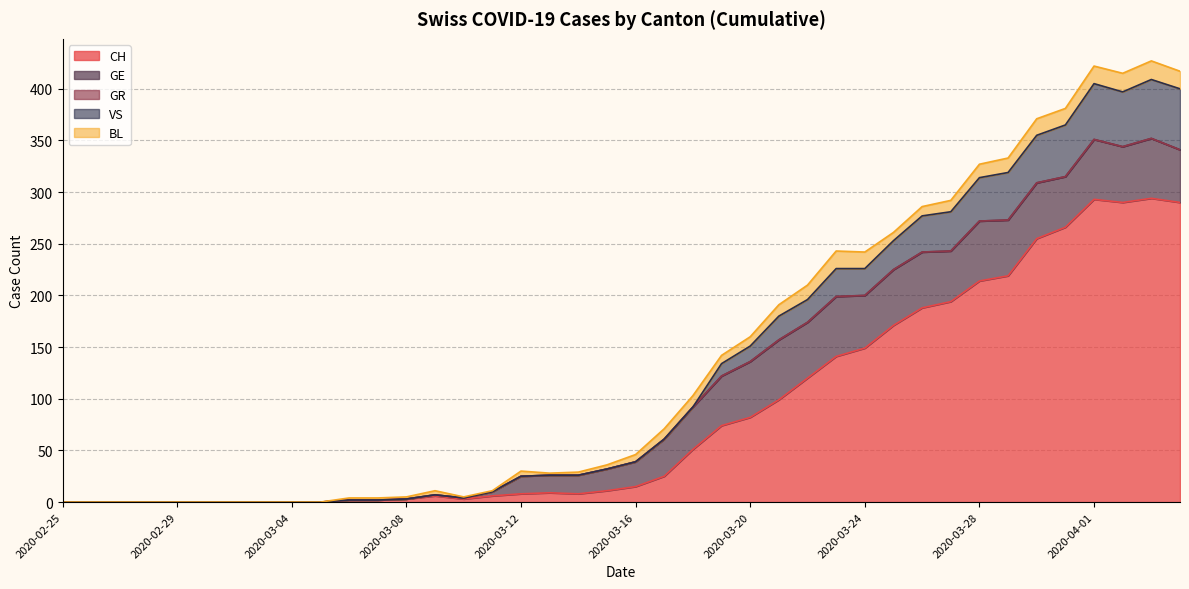

What position from the left is 2020-03-14?

19